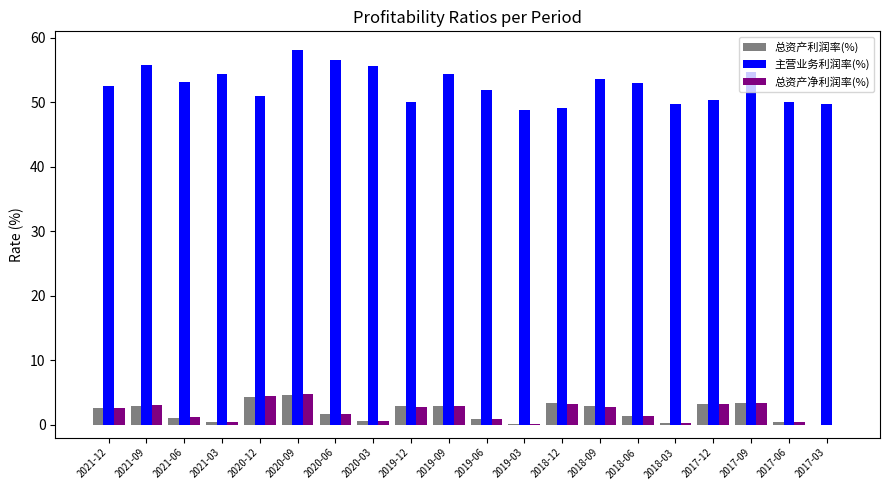

How many groups of bars are there?

20